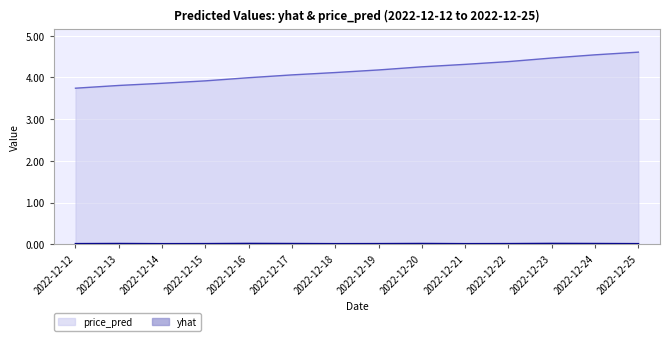

What is the value of the price_pred point at the 2nd from the left?

3.8